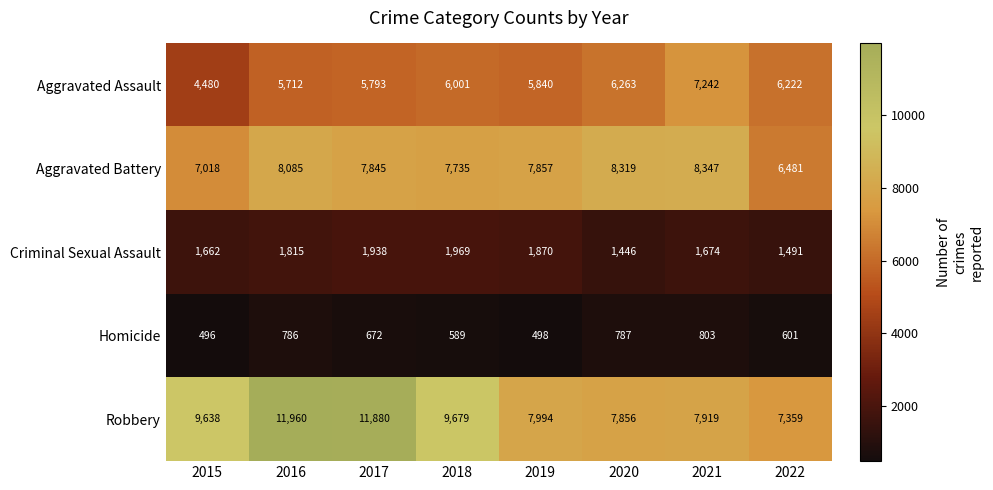

What is the sum of the Aggravated Battery values at 2022 and 2015?

13499